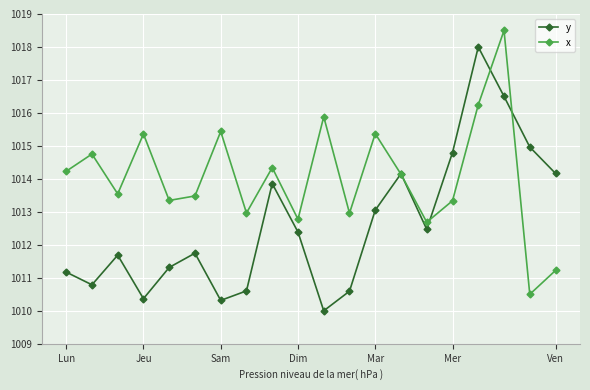

Rank the series by their maximum value, from highest to lowest.

x, y